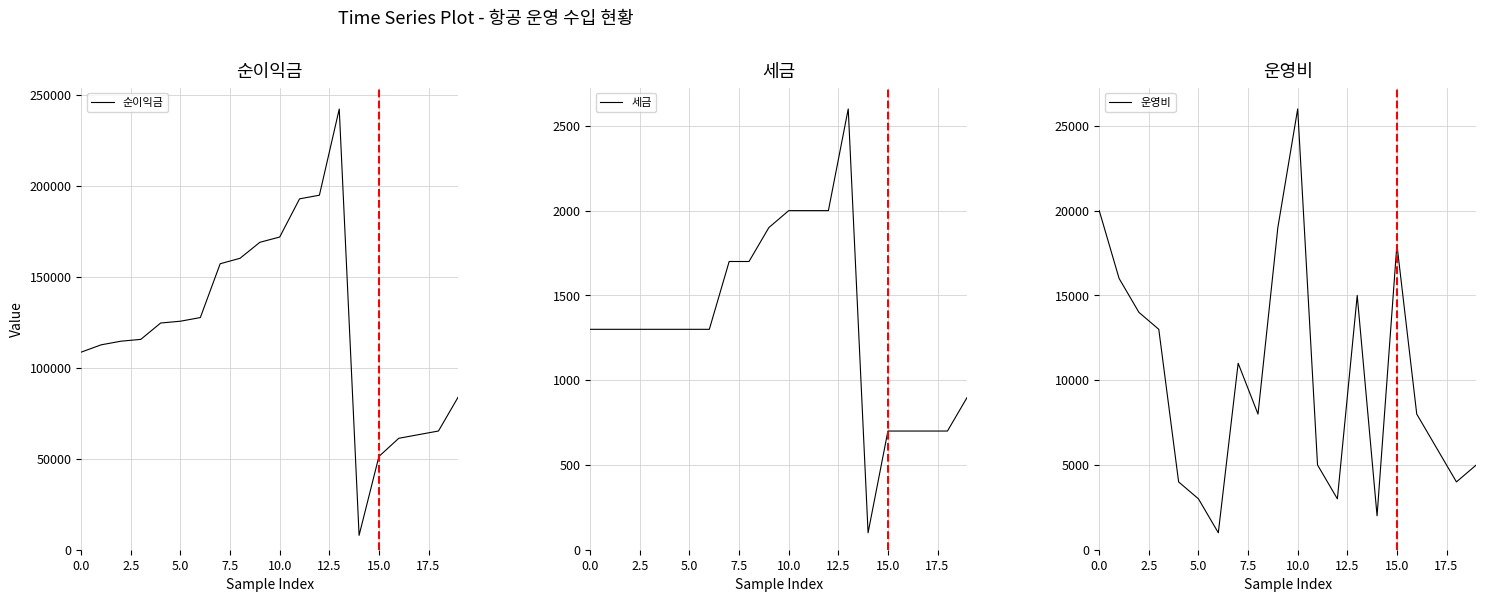

Is the value of 운영비 at 12 greater than the value of 순이익금 at 17.5?

No